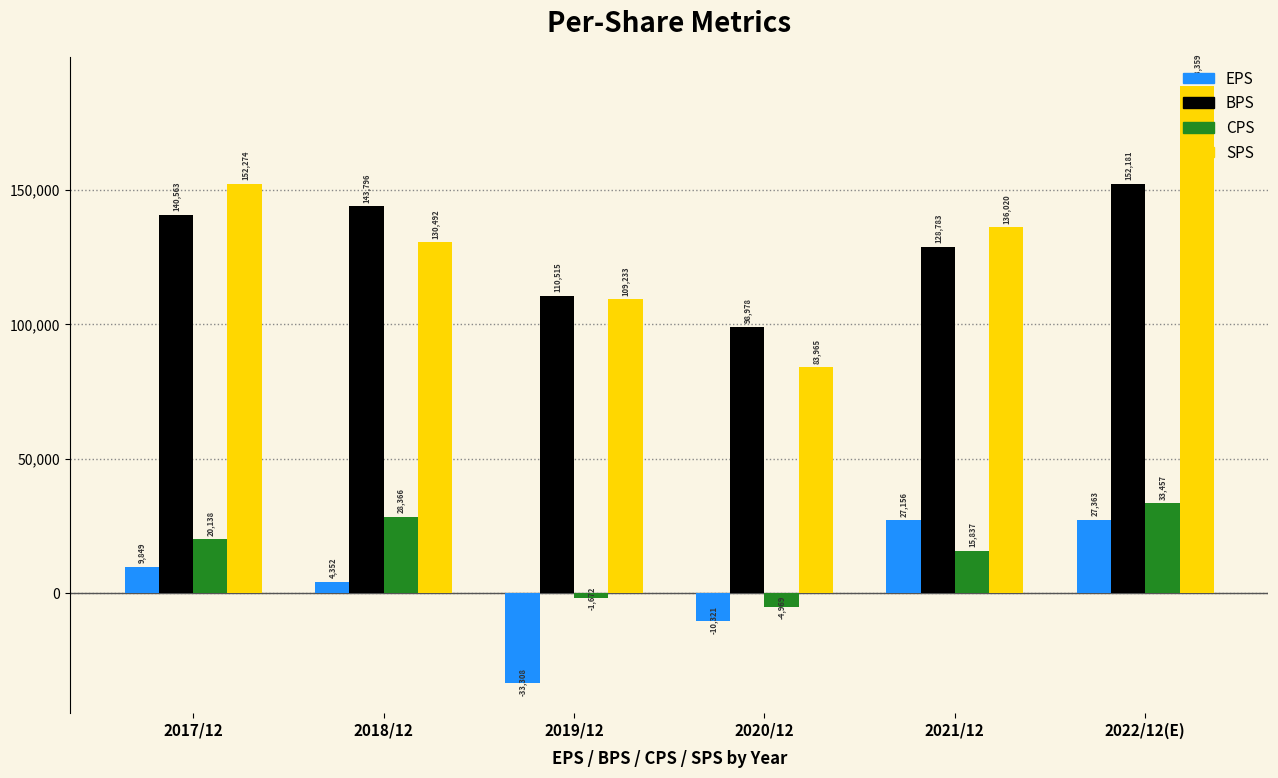

Reading left to right, transcribe all the data shown in this chart.

EPS: 2017/12=9849	2018/12=4352	2019/12=-33308	2020/12=-10321	2021/12=27156	2022/12(E)=27363
BPS: 2017/12=140563	2018/12=143796	2019/12=110515	2020/12=98978	2021/12=128783	2022/12(E)=152181
CPS: 2017/12=20138	2018/12=28366	2019/12=-1672	2020/12=-4969	2021/12=15837	2022/12(E)=33457
SPS: 2017/12=152274	2018/12=130492	2019/12=109233	2020/12=83965	2021/12=136020	2022/12(E)=188359